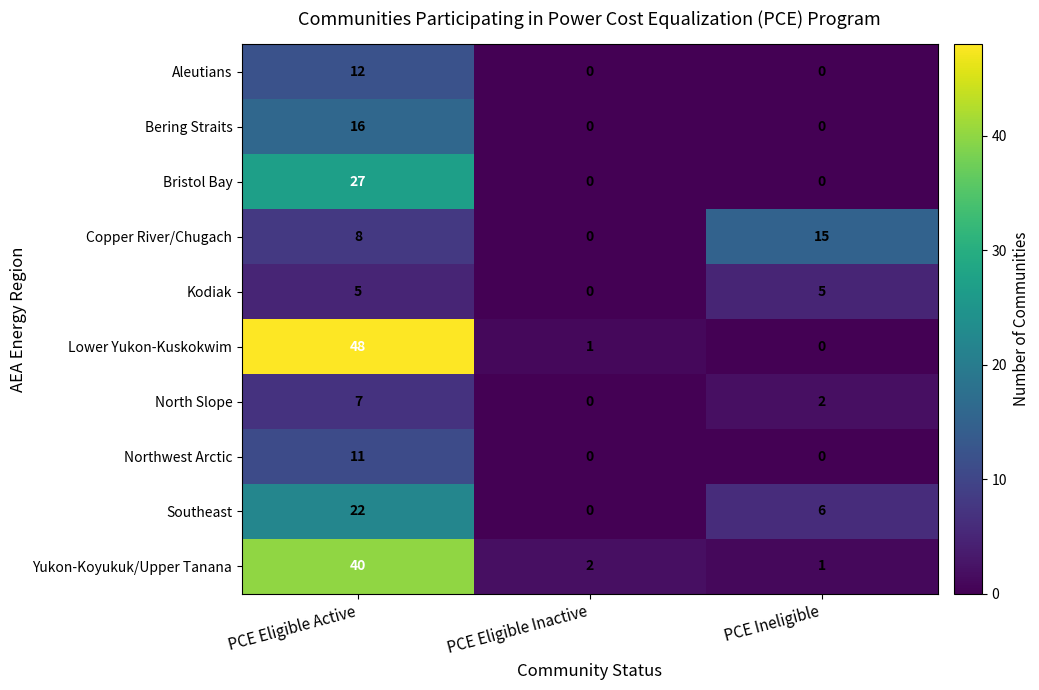

What is the total value across all series at PCE Ineligible?

29